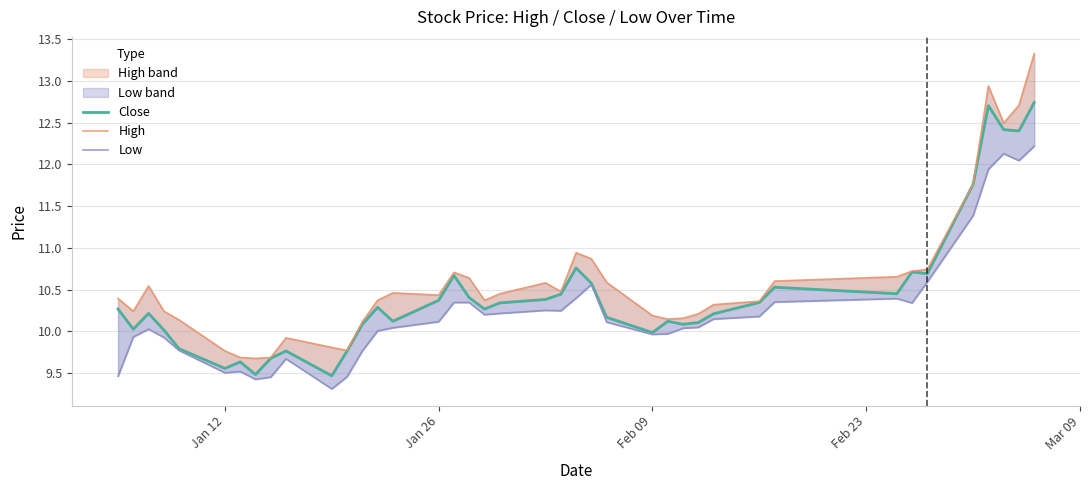

What are all the series names shown in the legend?

Close, High, Low